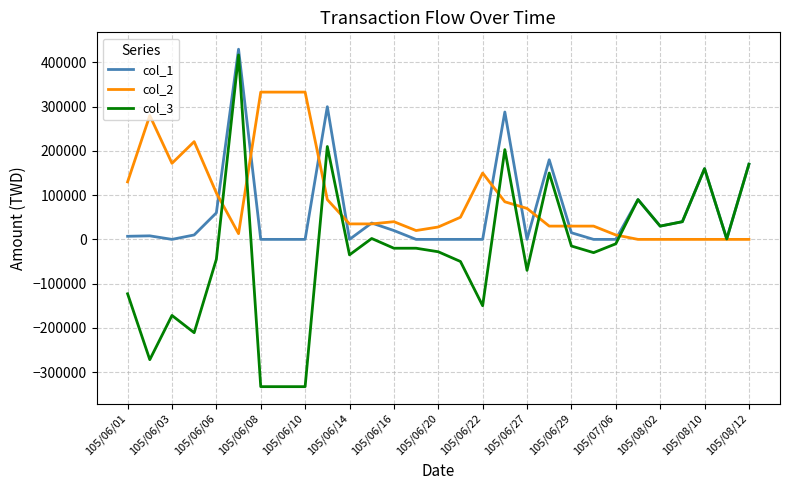

List the series in order of their overall mean, highest first.

col_2, col_1, col_3